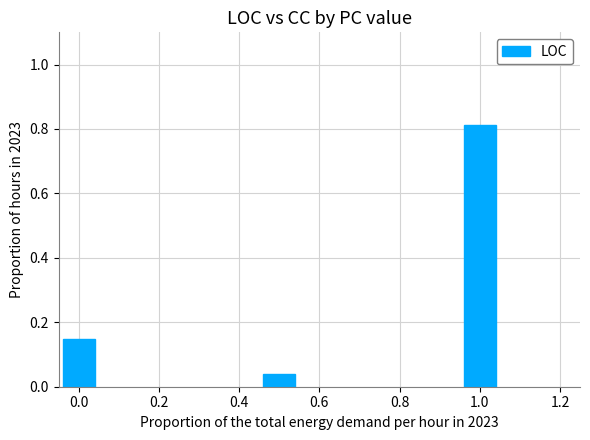

Where is the data nearest to the value 0?

0.4